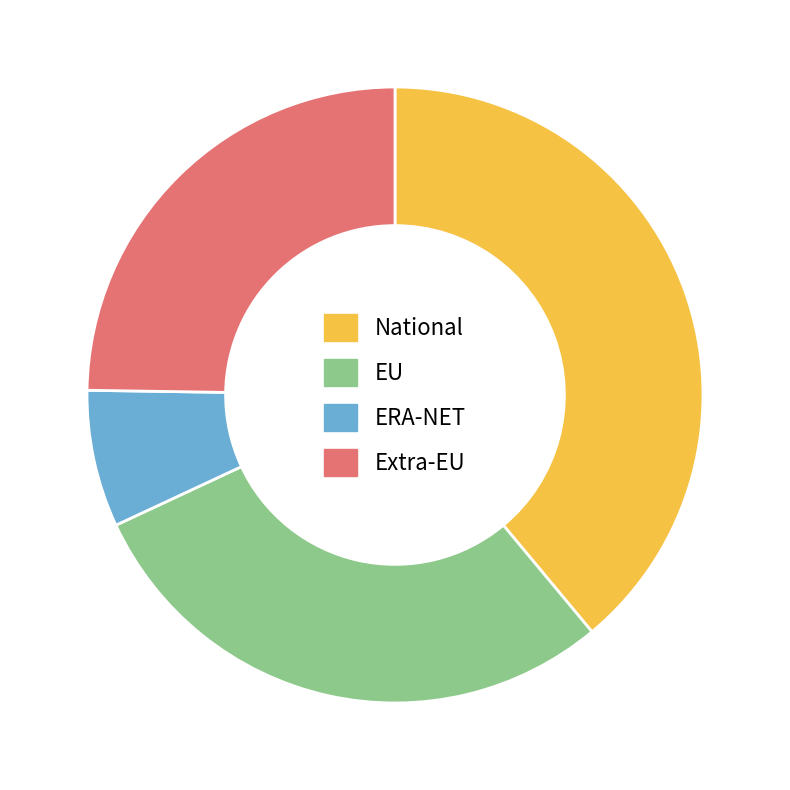

Count the number of slices in the pie.

4